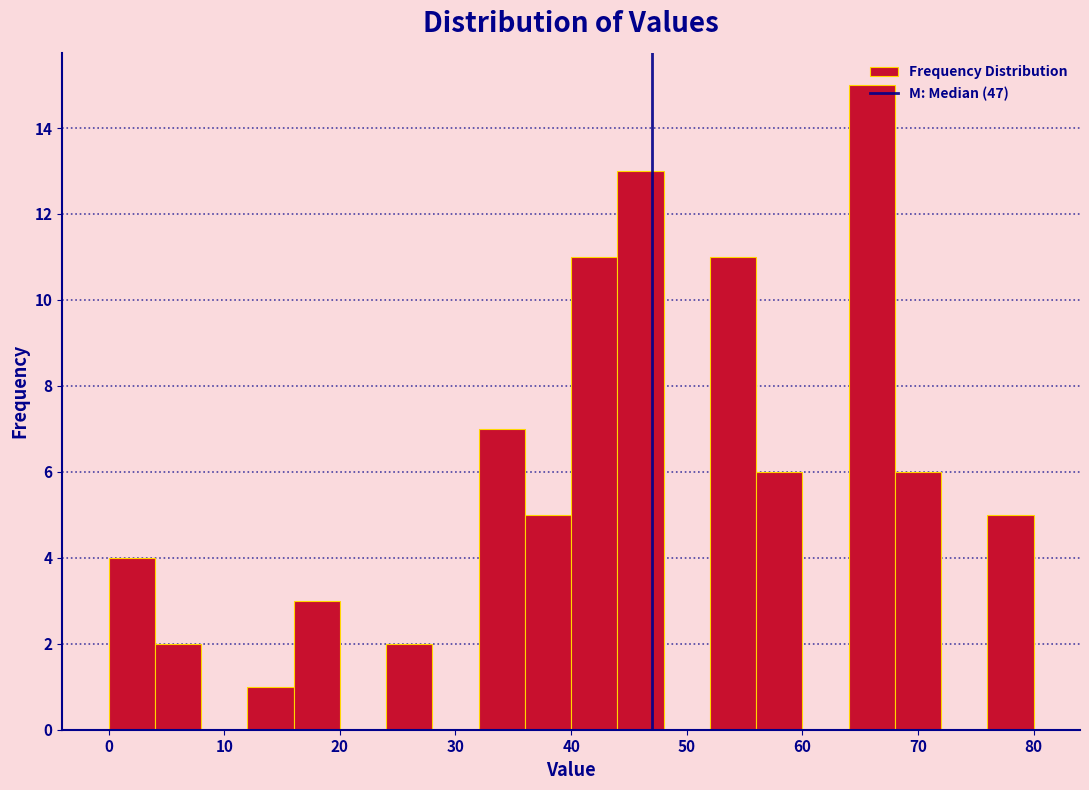

Reading left to right, list every bar in this chart as the range it spans on the x-axis followed by its height. The values are not printed on the chart, so give them approximately, as read against the axis.

0 to 4: 4
4 to 8: 2
8 to 12: 0
12 to 16: 1
16 to 20: 3
20 to 24: 0
24 to 28: 2
28 to 32: 0
32 to 36: 7
36 to 40: 5
40 to 44: 11
44 to 48: 13
48 to 52: 0
52 to 56: 11
56 to 60: 6
60 to 64: 0
64 to 68: 15
68 to 72: 6
72 to 76: 0
76 to 80: 5